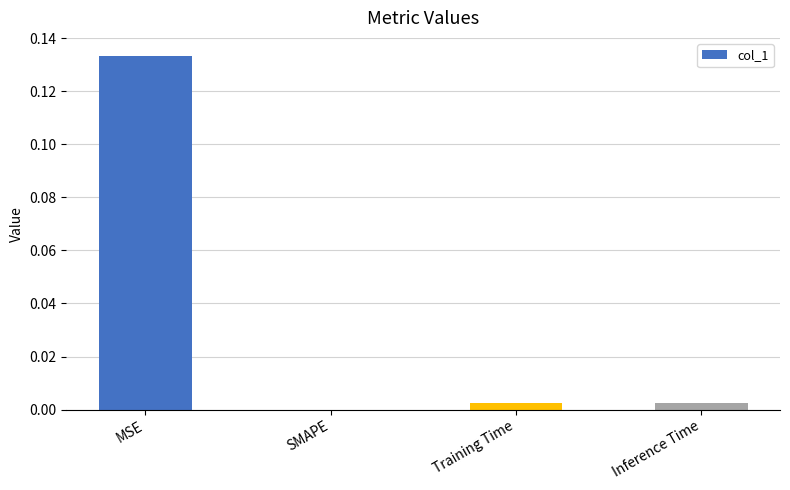

The chart shows a value of 0.0 at SMAPE. True or false?

True